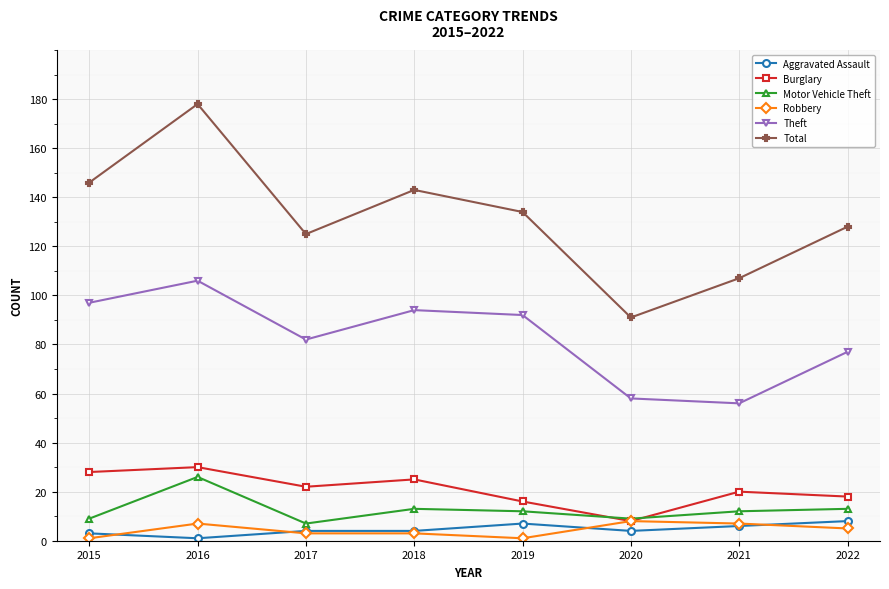

True or false: Robbery and Total cross at least once.

False